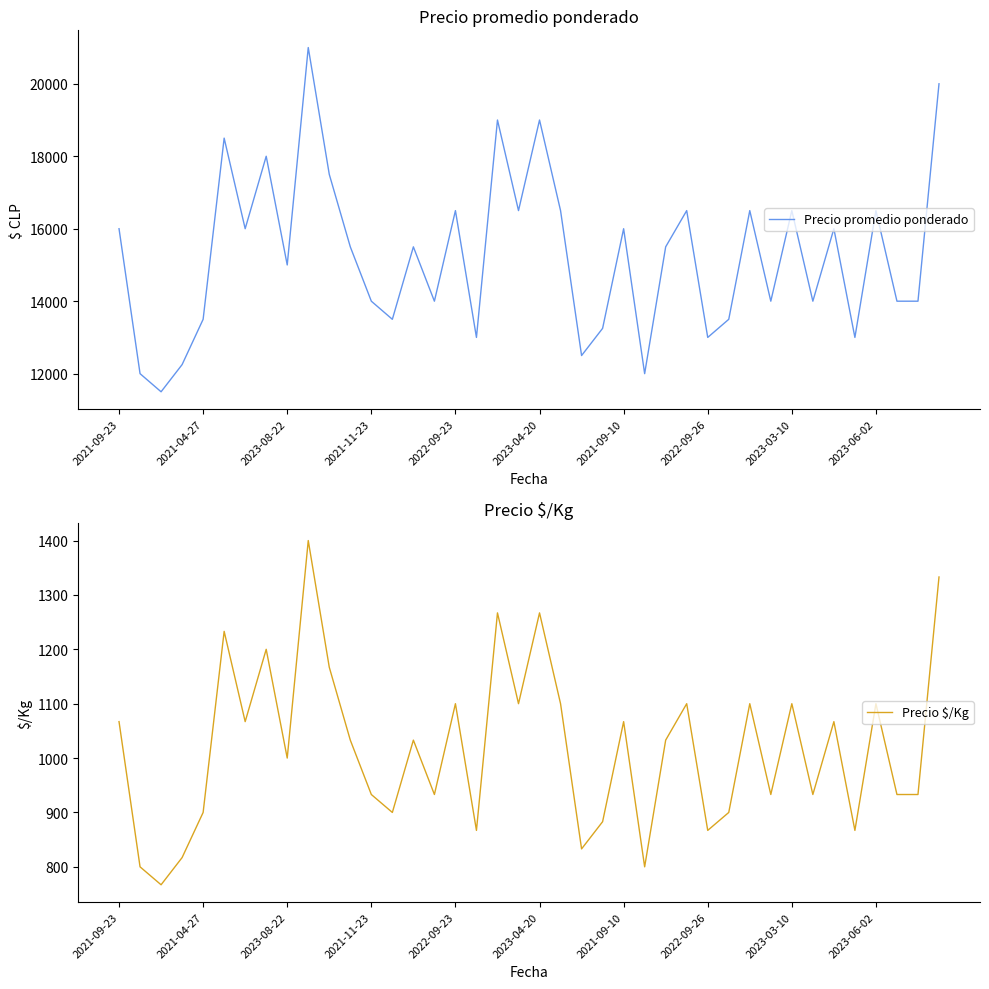

What is the difference between the Precio promedio ponderado values at 2021-11-23 and 2021-04-27?

500